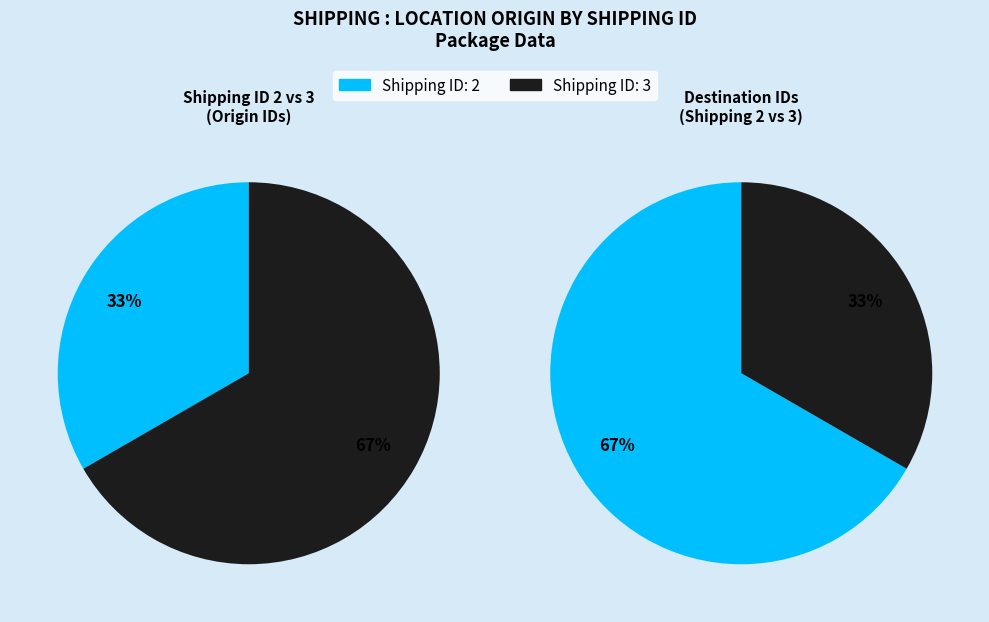

Which slice is the smallest?

2